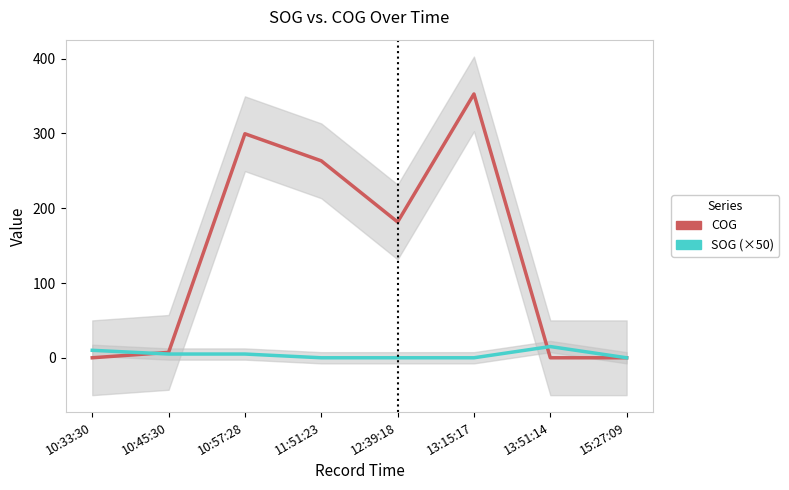

What is the sum of the COG values at 13:15:17 and 11:51:23?

616.2